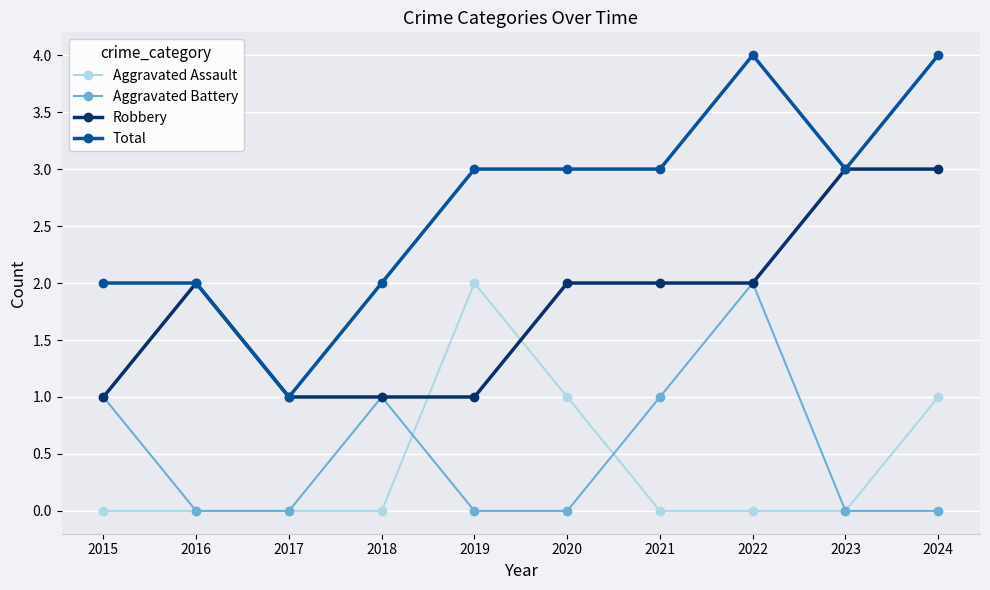

Rank the series at 2020 from lowest to highest value.

Aggravated Battery, Aggravated Assault, Robbery, Total